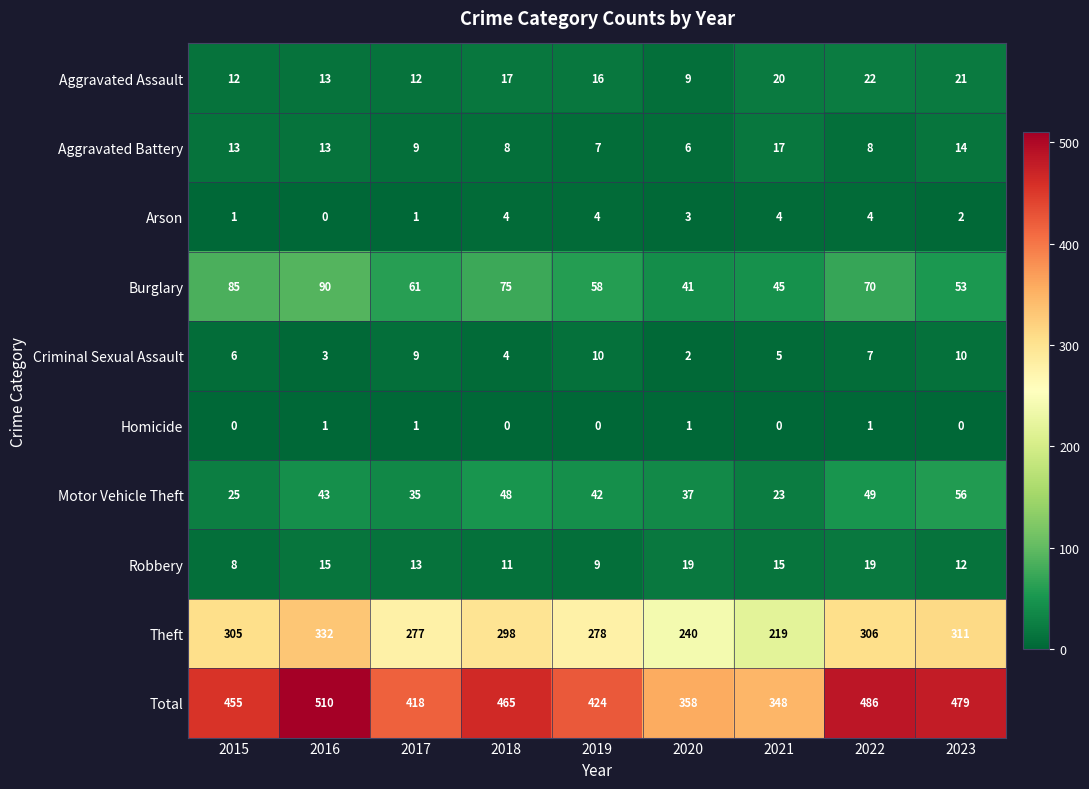

What is the difference between the second highest and minimum values in the Robbery series?

11